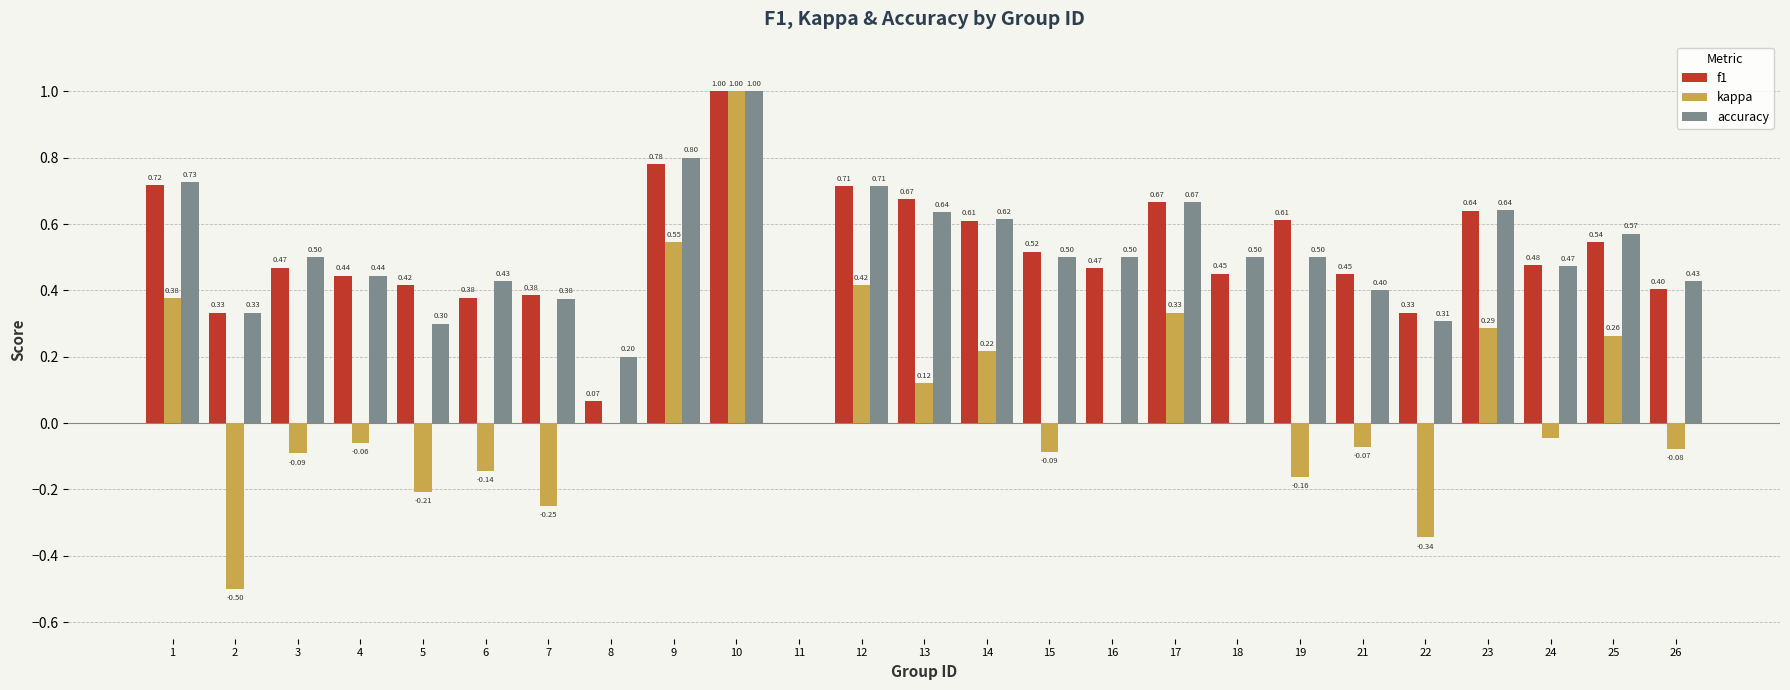

How many groups of bars are there?

25